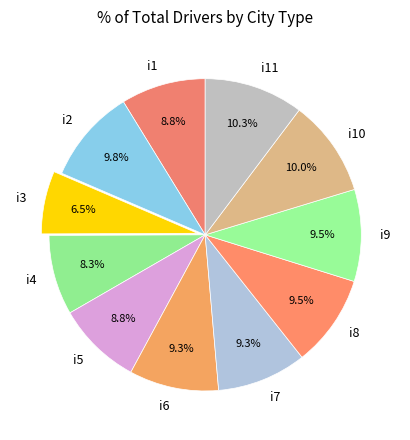

How many segments does this pie chart have?

11